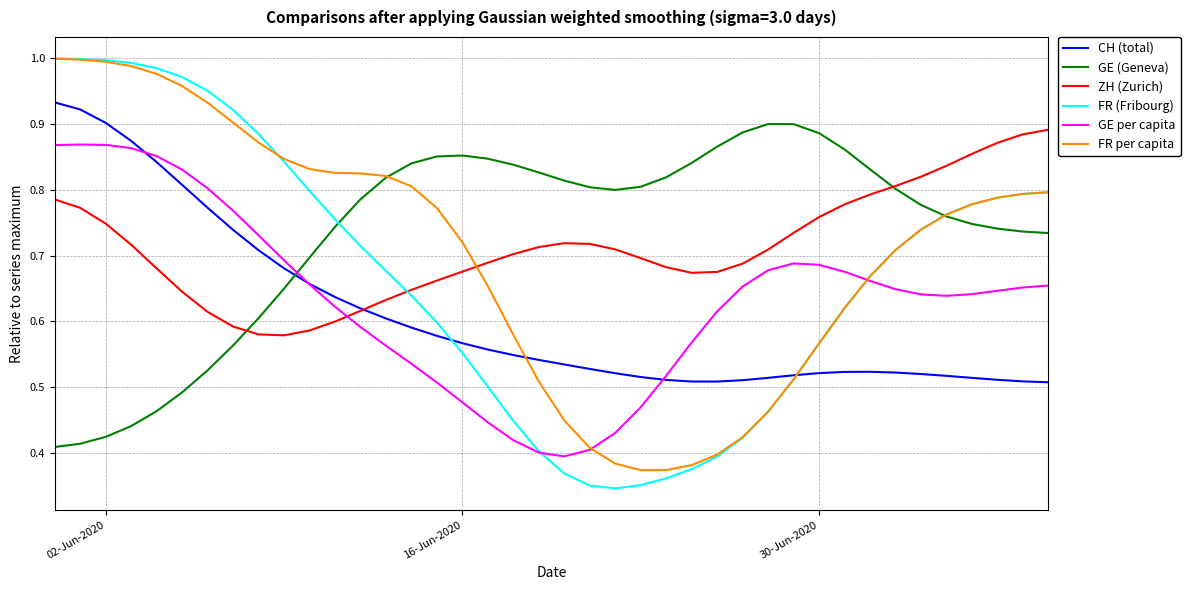

Which series has the widest spread of values?

FR (Fribourg)